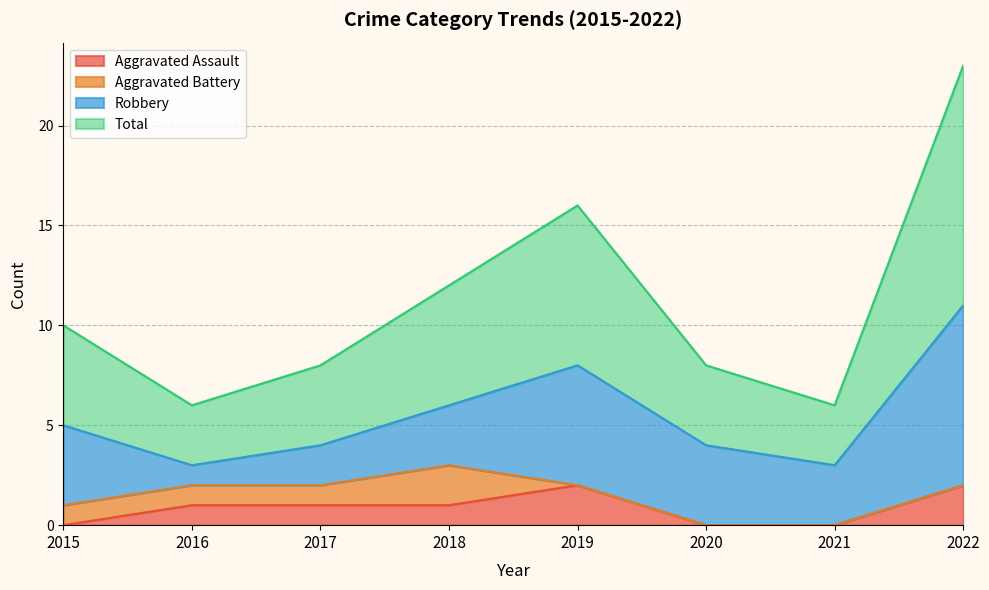

Count the Total values in the range 8 to 16.

5